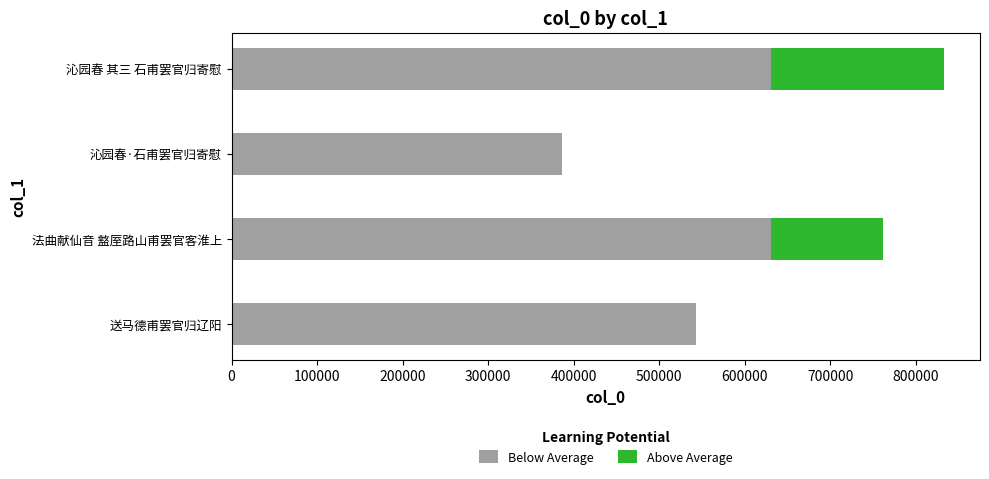

What is the total value across all series at 送马德甫罢官归辽阳?

542478.0